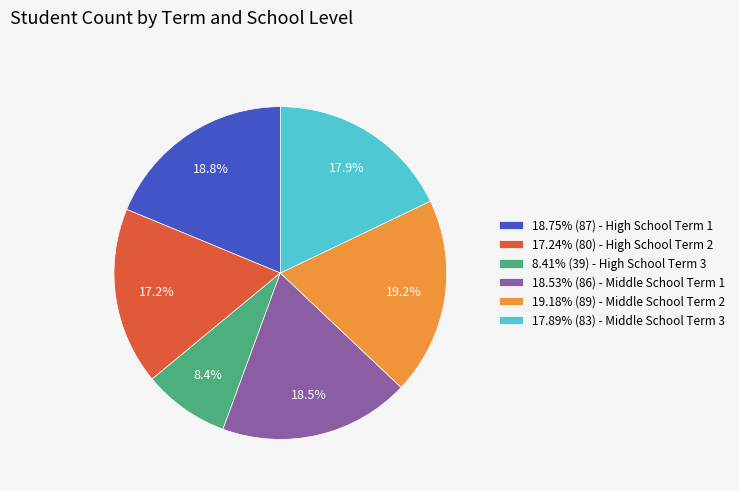

What is the ratio of the value at 17.89% (83) - Middle School Term 3 to the value at 8.41% (39) - High School Term 3?

2.1